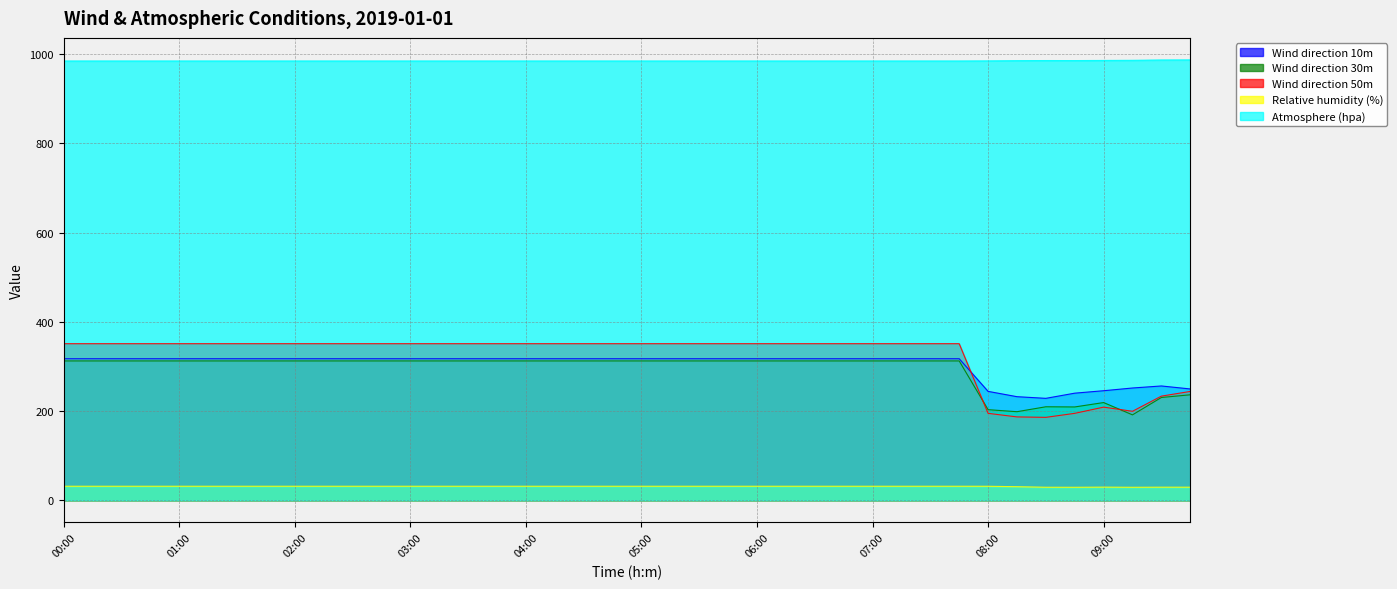

Reading left to right, what are all the values shown in this chart?

Wind direction 10m: 00:00=317.4	00:15=317.4	00:30=317.4	00:45=317.4	01:00=317.4	01:15=317.4	01:30=317.4	01:45=317.4	02:00=317.4	02:15=317.4	02:30=317.4	02:45=317.4	03:00=317.4	03:15=317.4	03:30=317.4	03:45=317.4	04:00=317.4	04:15=317.4	04:30=317.4	04:45=317.4	05:00=317.4	05:15=317.4	05:30=317.4	05:45=317.4	06:00=317.4	06:15=317.4	06:30=317.4	06:45=317.4	07:00=317.4	07:15=317.4	07:30=317.4	07:45=317.4	08:00=244.3	08:15=232.4	08:30=228.7	08:45=240.3	09:00=245.8	09:15=251.9	09:30=256.4	09:45=249.7
Wind direction 30m: 00:00=312.5	00:15=312.5	00:30=312.5	00:45=312.5	01:00=312.5	01:15=312.5	01:30=312.5	01:45=312.5	02:00=312.5	02:15=312.5	02:30=312.5	02:45=312.5	03:00=312.5	03:15=312.5	03:30=312.5	03:45=312.5	04:00=312.5	04:15=312.5	04:30=312.5	04:45=312.5	05:00=312.5	05:15=312.5	05:30=312.5	05:45=312.5	06:00=312.5	06:15=312.5	06:30=312.5	06:45=312.5	07:00=312.5	07:15=312.5	07:30=312.5	07:45=312.5	08:00=203.3	08:15=198.8	08:30=209.8	08:45=209.4	09:00=219.2	09:15=191.7	09:30=230.6	09:45=236.7
Wind direction 50m: 00:00=351.1	00:15=351.1	00:30=351.1	00:45=351.1	01:00=351.1	01:15=351.1	01:30=351.1	01:45=351.1	02:00=351.1	02:15=351.1	02:30=351.1	02:45=351.1	03:00=351.1	03:15=351.1	03:30=351.1	03:45=351.1	04:00=351.1	04:15=351.1	04:30=351.1	04:45=351.1	05:00=351.1	05:15=351.1	05:30=351.1	05:45=351.1	06:00=351.1	06:15=351.1	06:30=351.1	06:45=351.1	07:00=351.1	07:15=351.1	07:30=351.1	07:45=351.1	08:00=195.1	08:15=187.1	08:30=186.1	08:45=195.1	09:00=209.0	09:15=199.7	09:30=233.6	09:45=244.2
Relative humidity (%): 00:00=31.8	00:15=31.8	00:30=31.8	00:45=31.8	01:00=31.8	01:15=31.8	01:30=31.8	01:45=31.8	02:00=31.8	02:15=31.8	02:30=31.8	02:45=31.8	03:00=31.8	03:15=31.8	03:30=31.8	03:45=31.8	04:00=31.8	04:15=31.8	04:30=31.8	04:45=31.8	05:00=31.8	05:15=31.8	05:30=31.8	05:45=31.8	06:00=31.8	06:15=31.8	06:30=31.8	06:45=31.8	07:00=31.8	07:15=31.8	07:30=31.8	07:45=31.8	08:00=31.7	08:15=30.8	08:30=29.5	08:45=29.5	09:00=29.8	09:15=29.5	09:30=29.7	09:45=29.7
Atmosphere (hpa): 00:00=984.4	00:15=984.4	00:30=984.4	00:45=984.4	01:00=984.4	01:15=984.4	01:30=984.4	01:45=984.4	02:00=984.4	02:15=984.4	02:30=984.4	02:45=984.4	03:00=984.4	03:15=984.4	03:30=984.4	03:45=984.4	04:00=984.4	04:15=984.4	04:30=984.4	04:45=984.4	05:00=984.4	05:15=984.4	05:30=984.4	05:45=984.4	06:00=984.4	06:15=984.4	06:30=984.4	06:45=984.4	07:00=984.4	07:15=984.4	07:30=984.4	07:45=984.4	08:00=984.6	08:15=985.1	08:30=985.3	08:45=985.3	09:00=985.6	09:15=985.9	09:30=986.6	09:45=986.7